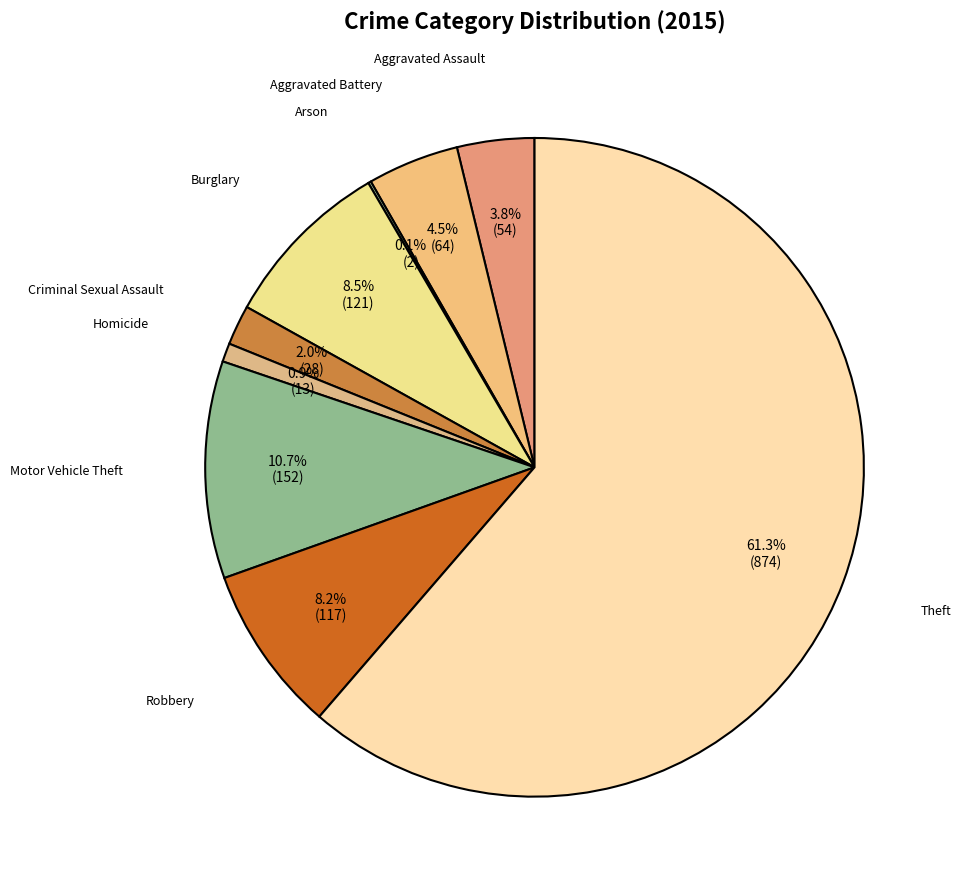

Count the number of slices in the pie.

9